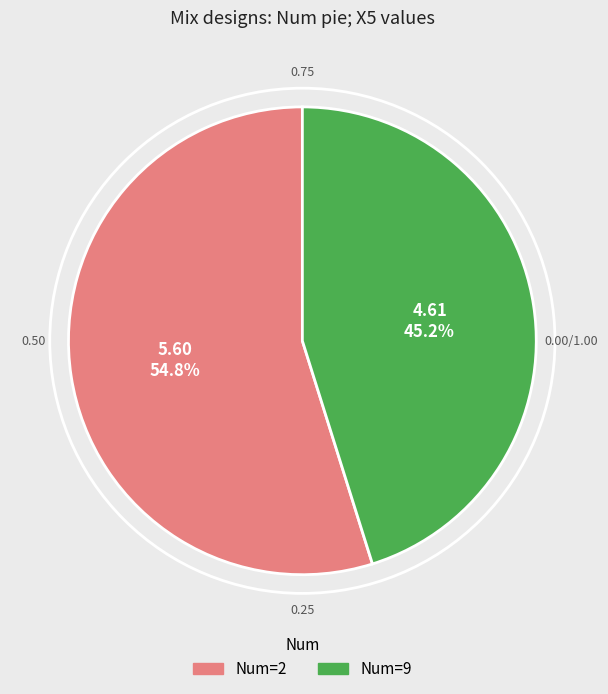

Does any single category account for the majority?

Yes